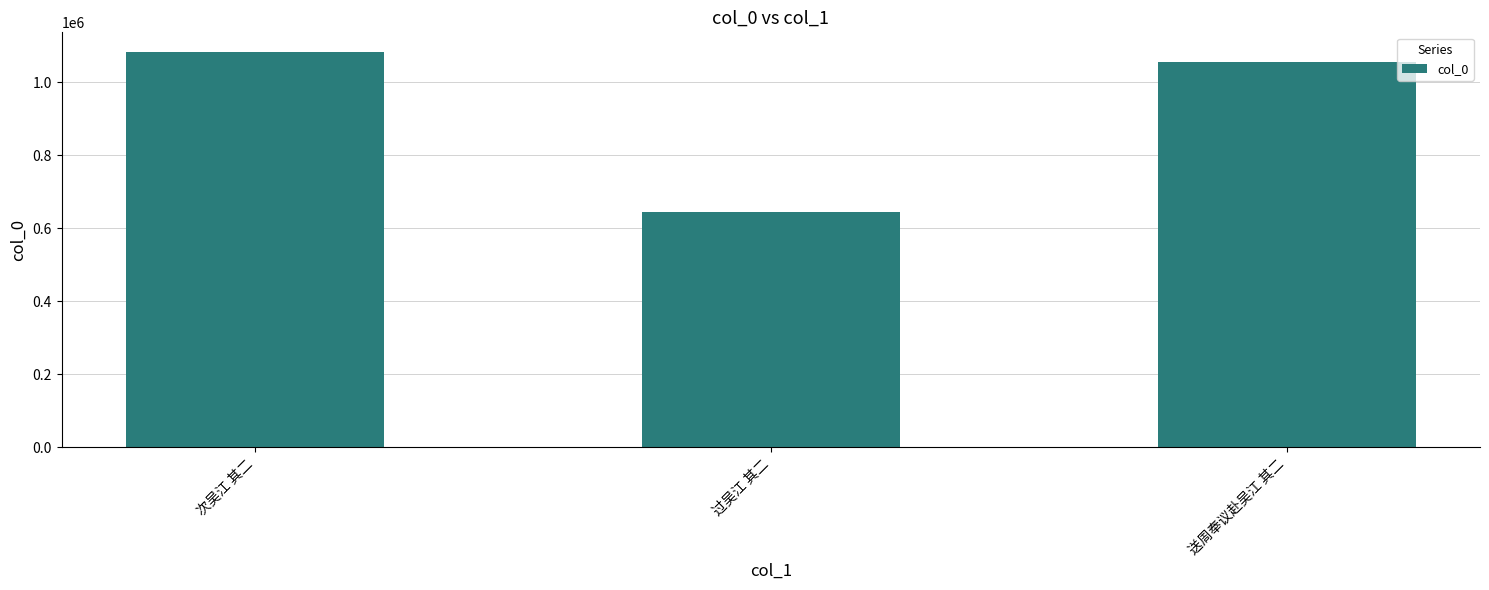

Rank the categories by value from highest to lowest.

次吴江 其二, 送周奉议赴吴江 其二, 过吴江 其二